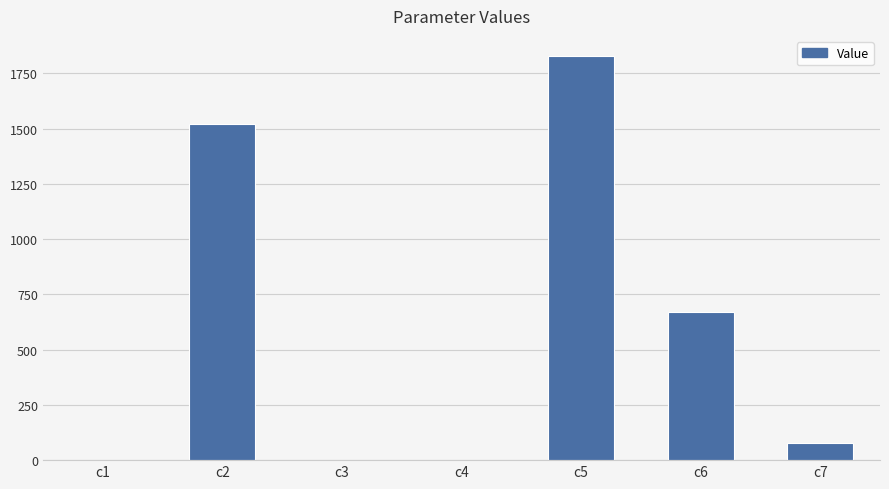

What is the change in value from c3 to c5?

+1828.2